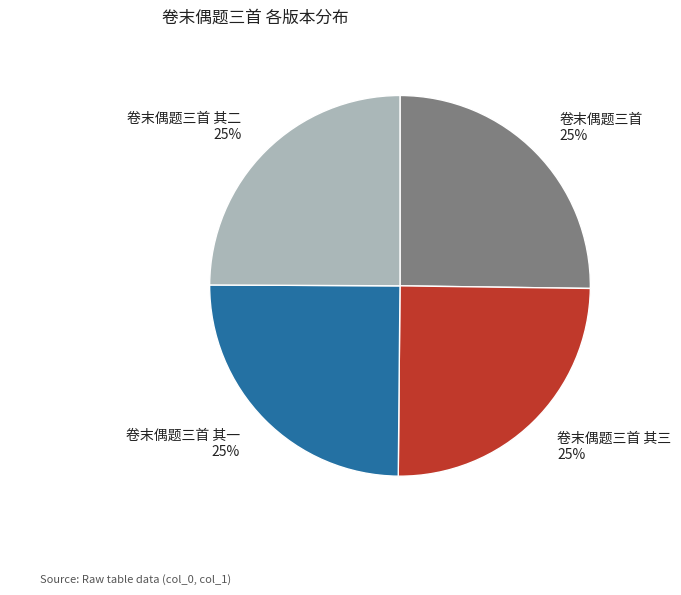

The 卷末偶题三首 slice represents 16% of the pie. True or false?

False